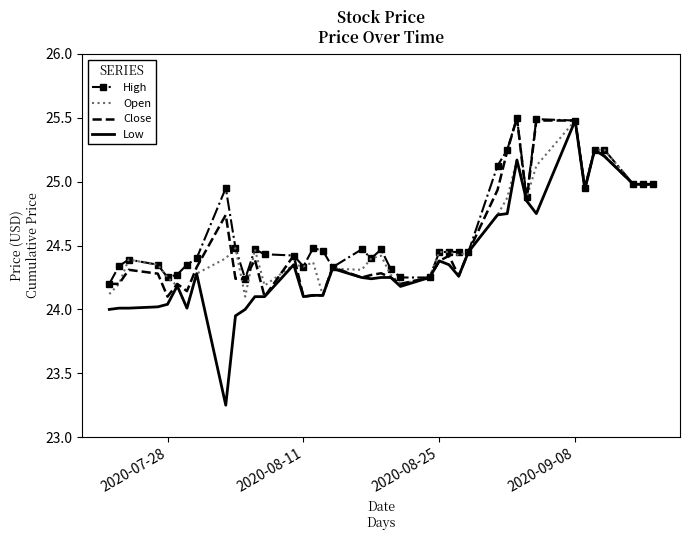

What is the maximum value shown in the chart?

25.5